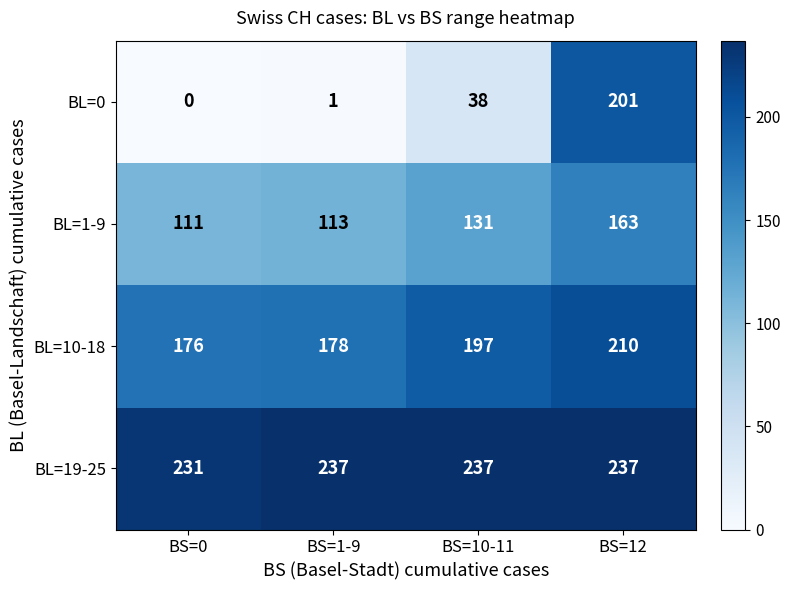

The value of BL=19-25 at BS=12 is 127. True or false?

False